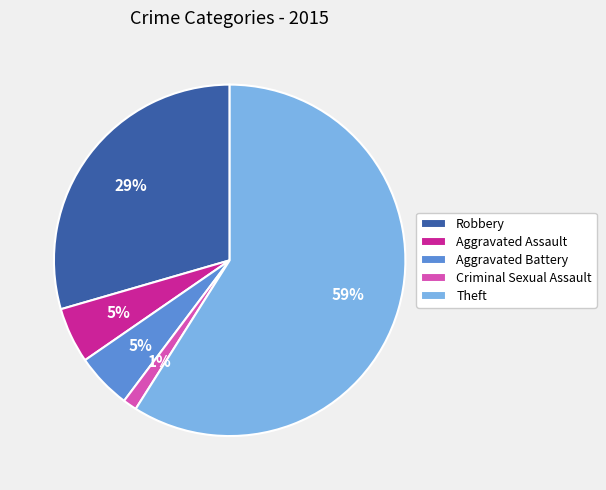

To the nearest percent, what is the average slice percentage?

20%